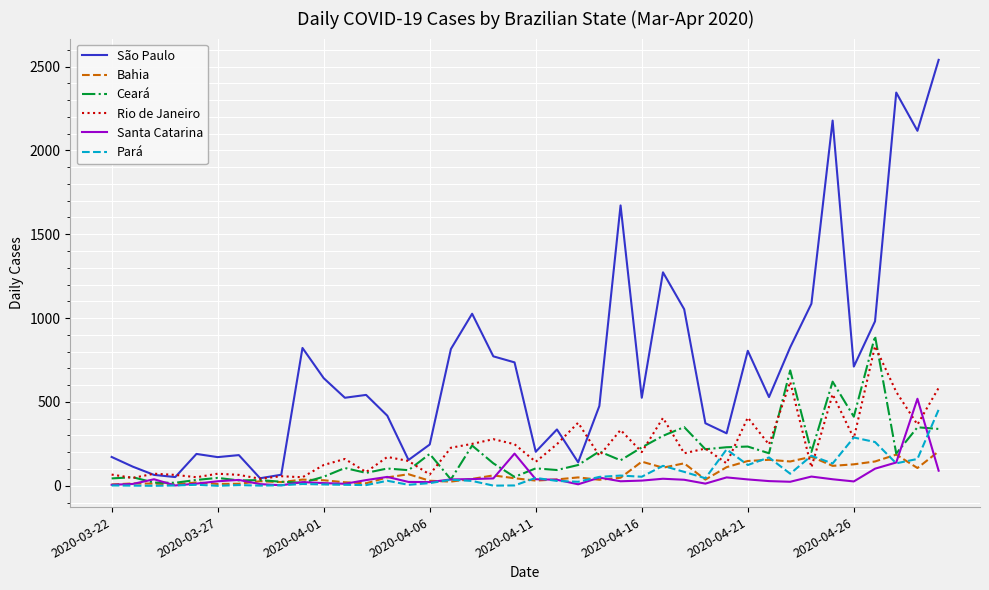

What is the minimum value for São Paulo?

45